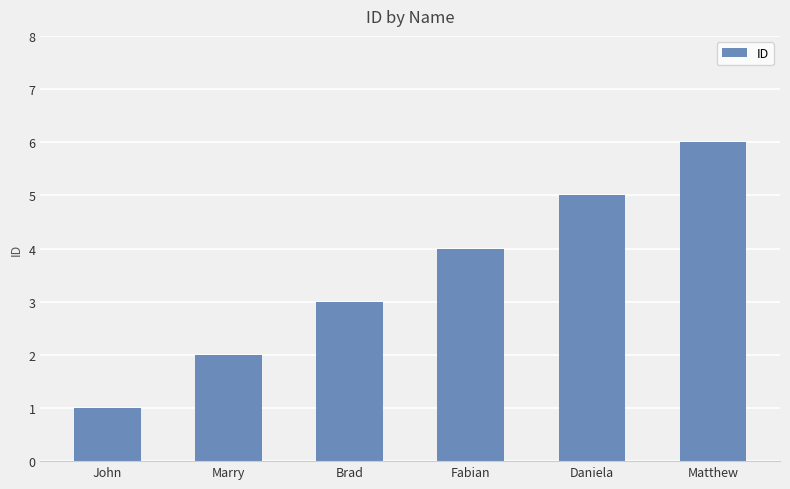

True or false: the data shows 1 at Marry.

False